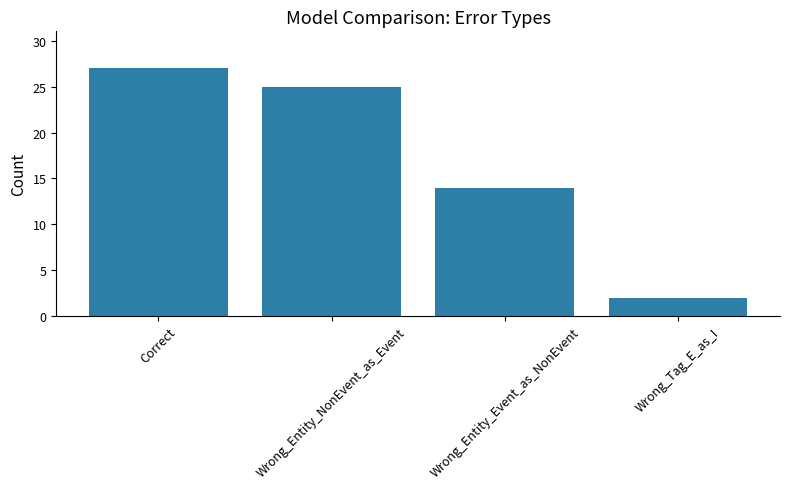

What is the sum of the values at Wrong_Entity_Event_as_NonEvent and Wrong_Entity_NonEvent_as_Event?

39